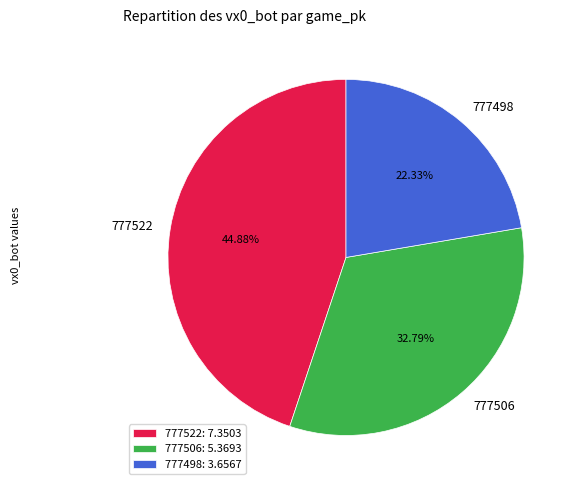

Which category has the smallest portion of the pie?

777498